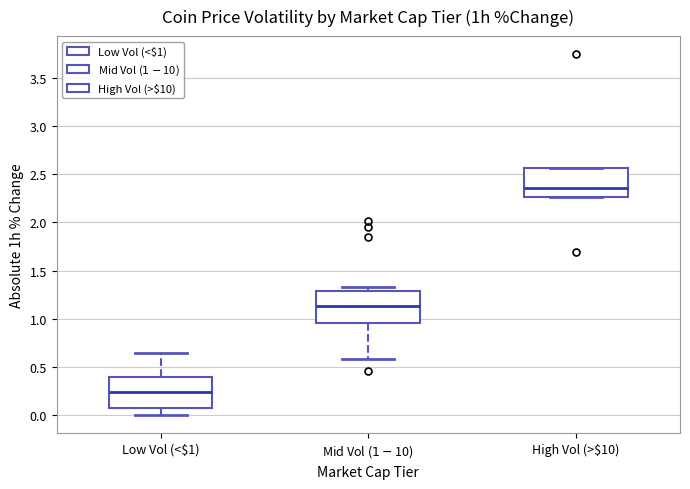

Which box's median line is the lowest?

Low Vol (<$1)